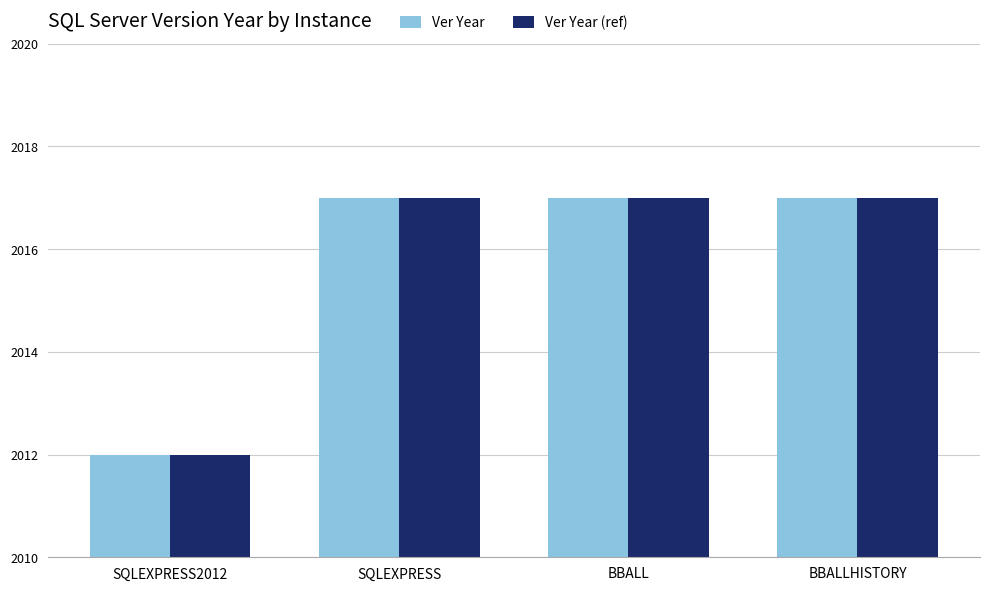

What is the maximum value shown in the chart?

2017